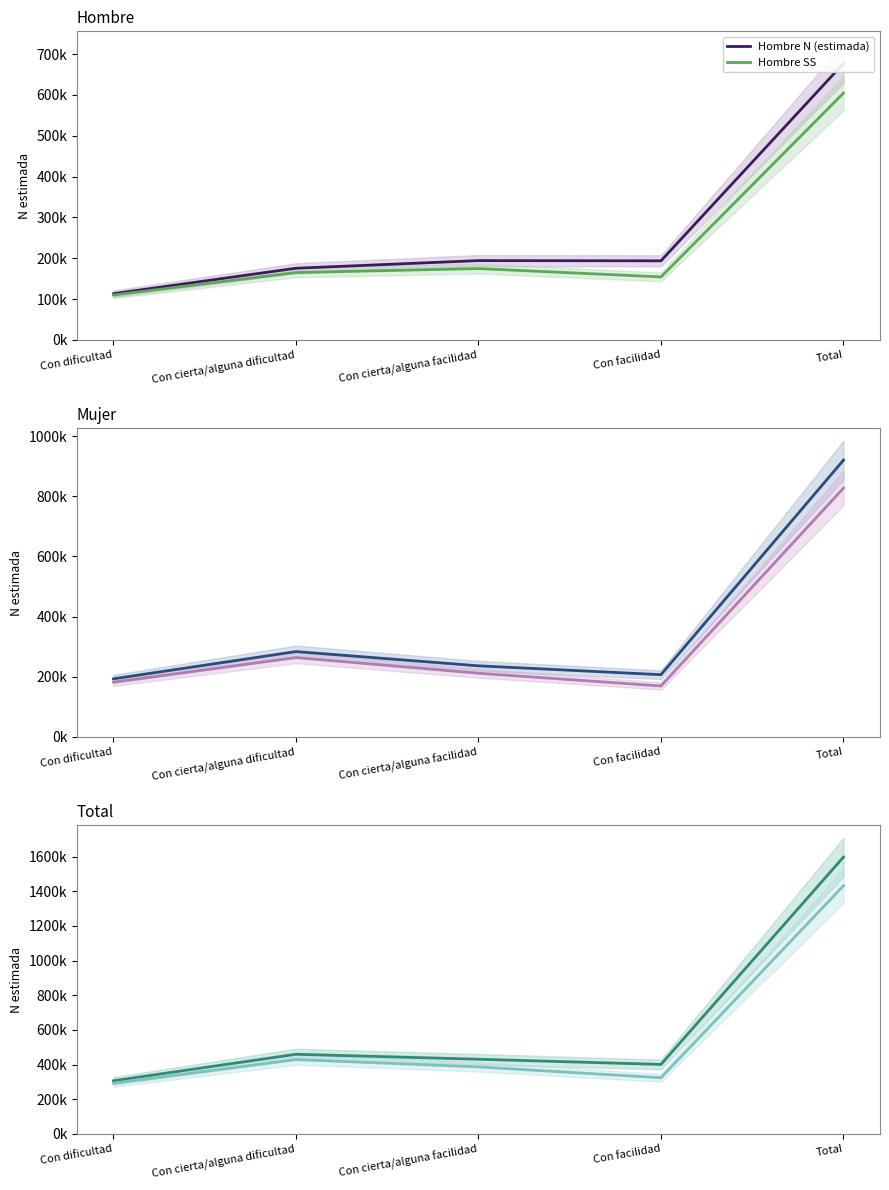

At which category is the sum across all series the highest?

Total